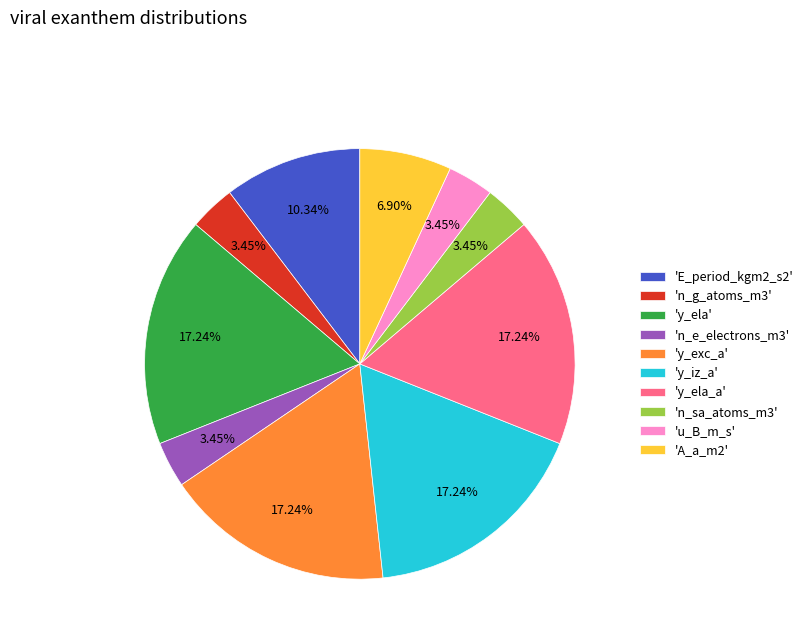

Does any single category account for the majority?

No